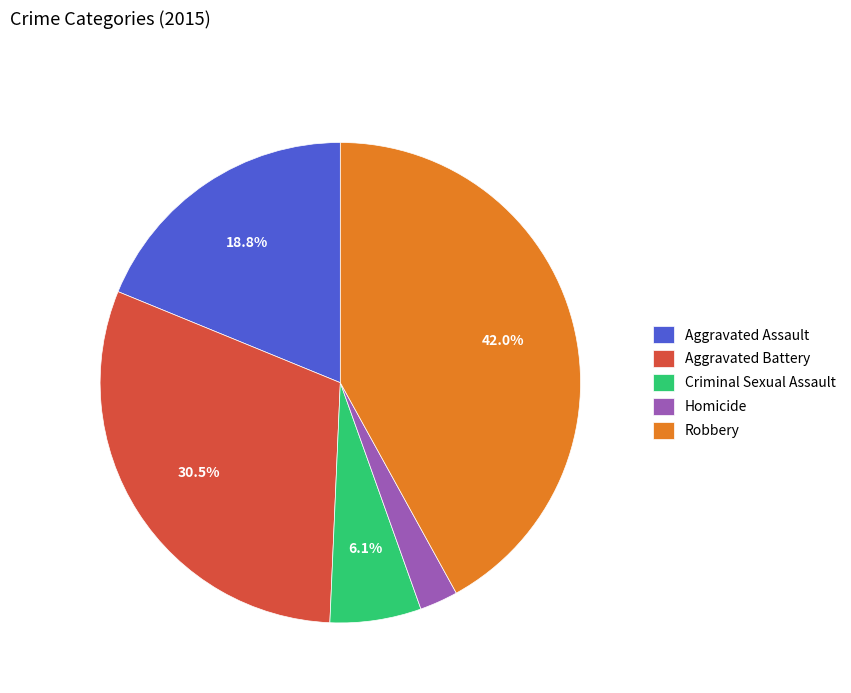

True or false: Aggravated Battery accounts for 16% of the total.

False